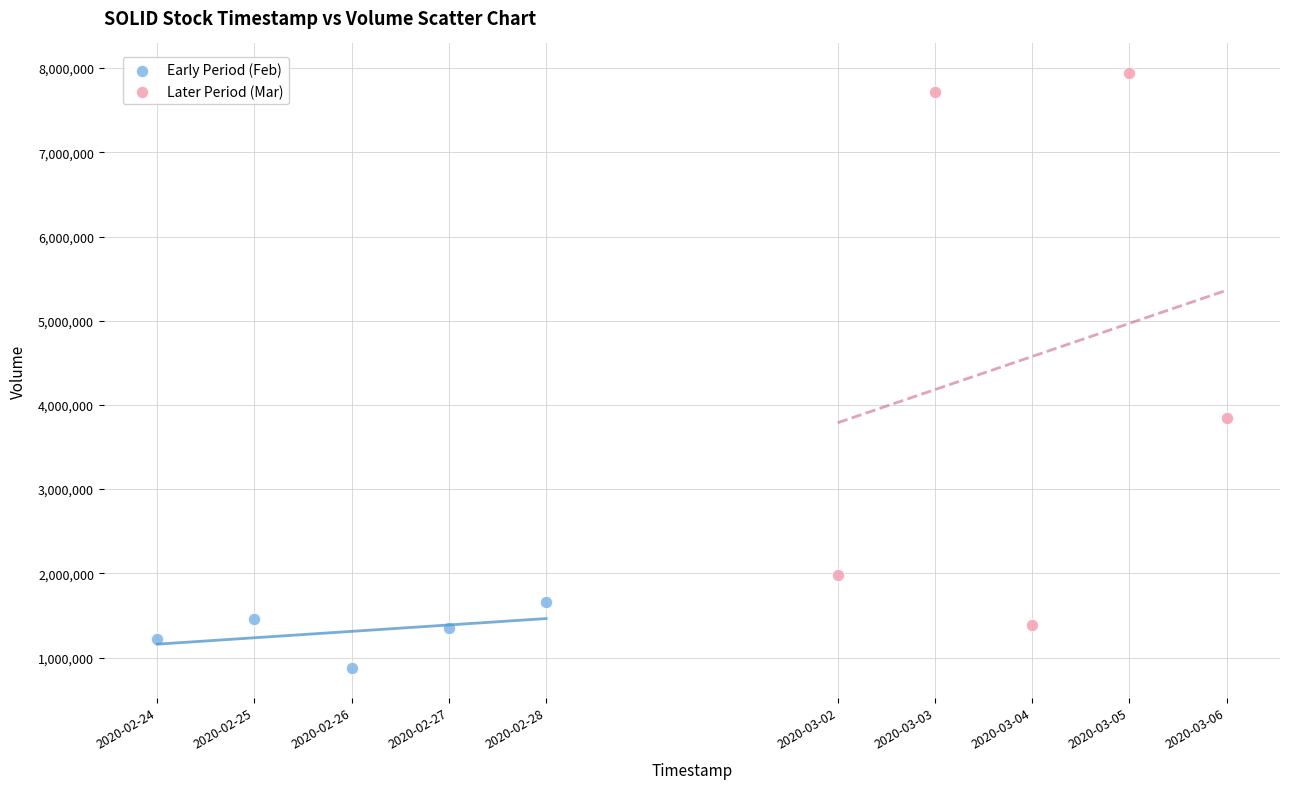

Which series contains the lowest Y value?

Early Period (Feb)